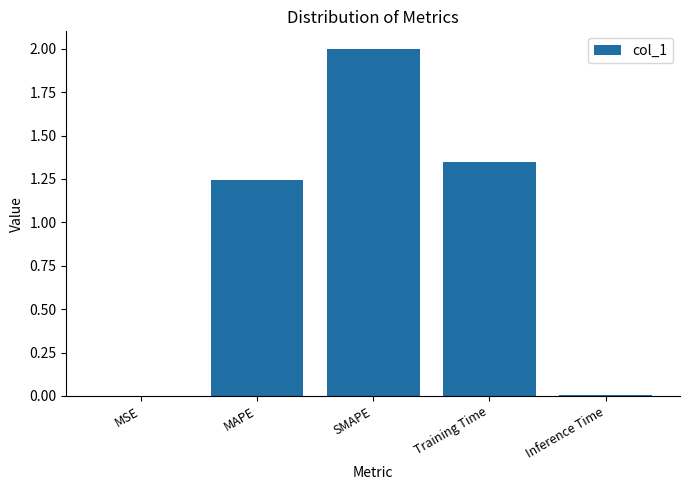

What is the change in value from MSE to Training Time?

+1.3